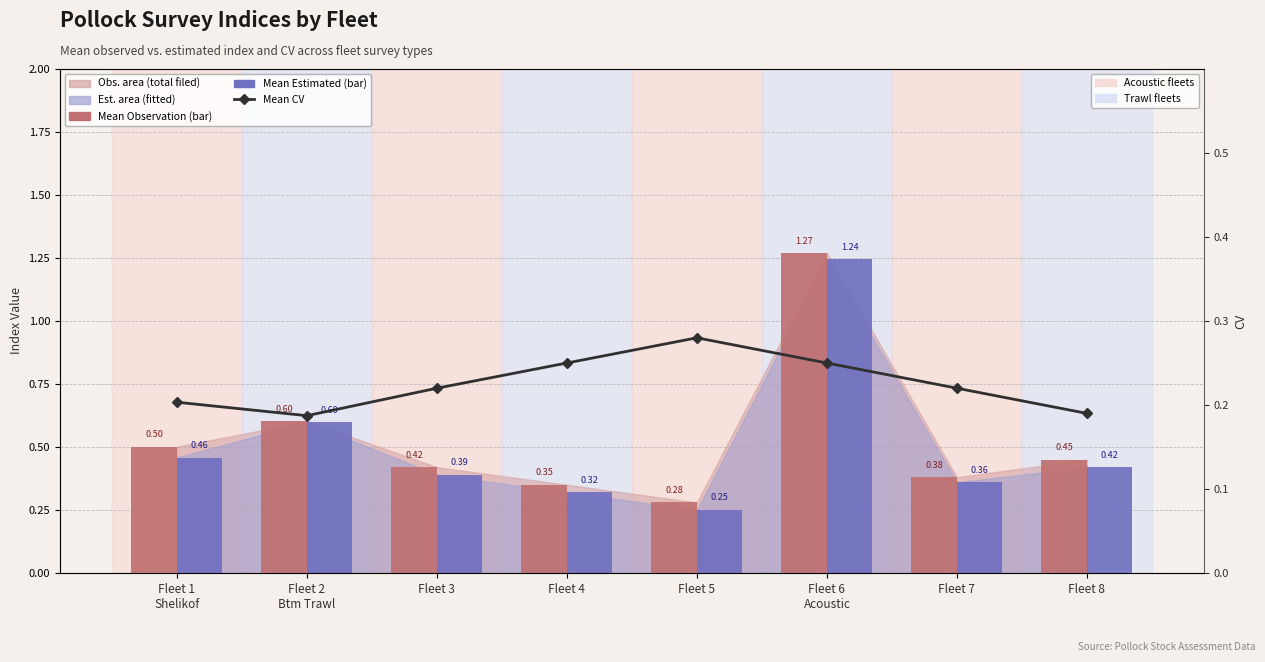

What is the maximum value for Mean Observation?

1.3